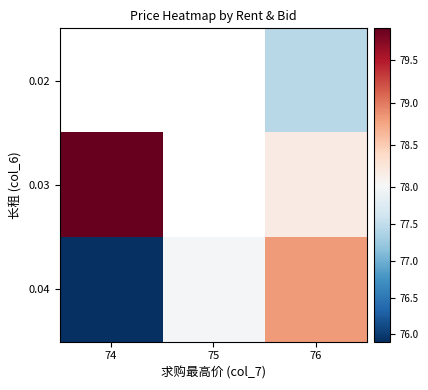

The value of 0.03 at 74 is 132.5. True or false?

False